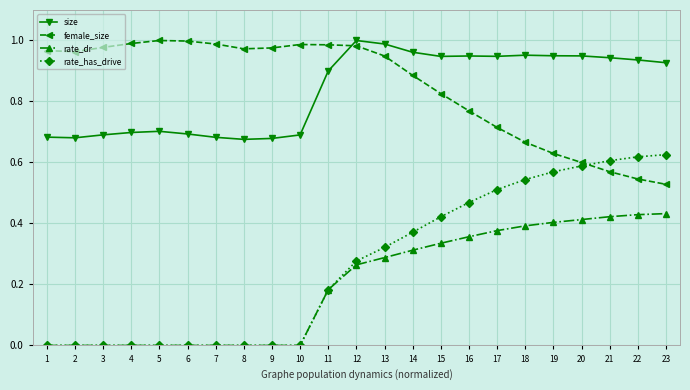

Rank the series at 22 from highest to lowest value.

size, rate_has_drive, female_size, rate_dr